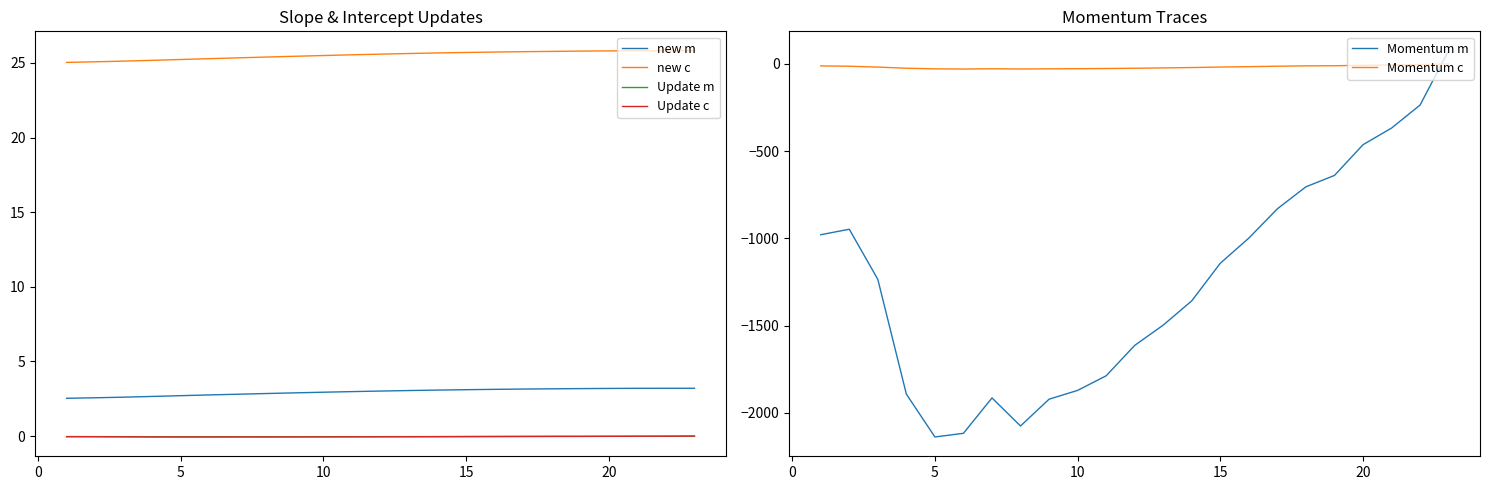

True or false: Update m and new c intersect in this chart.

False